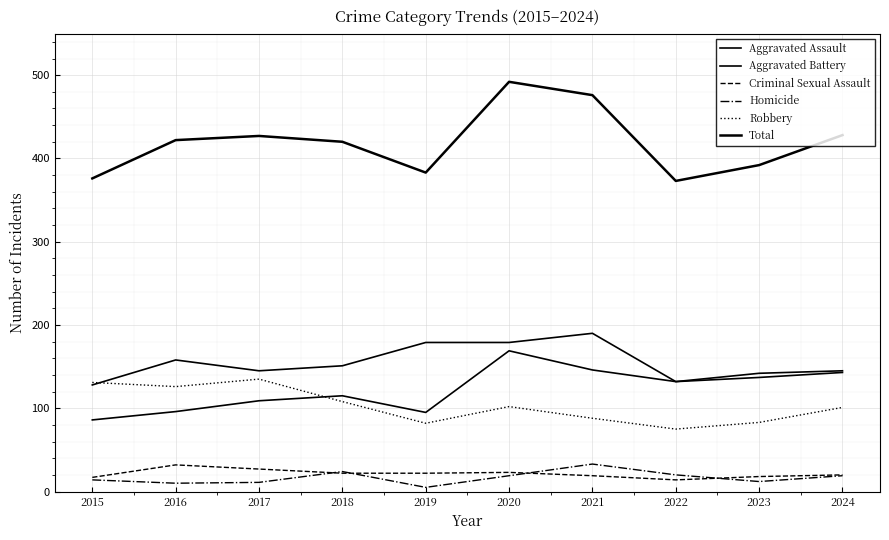

True or false: Aggravated Assault and Criminal Sexual Assault cross at least once.

False